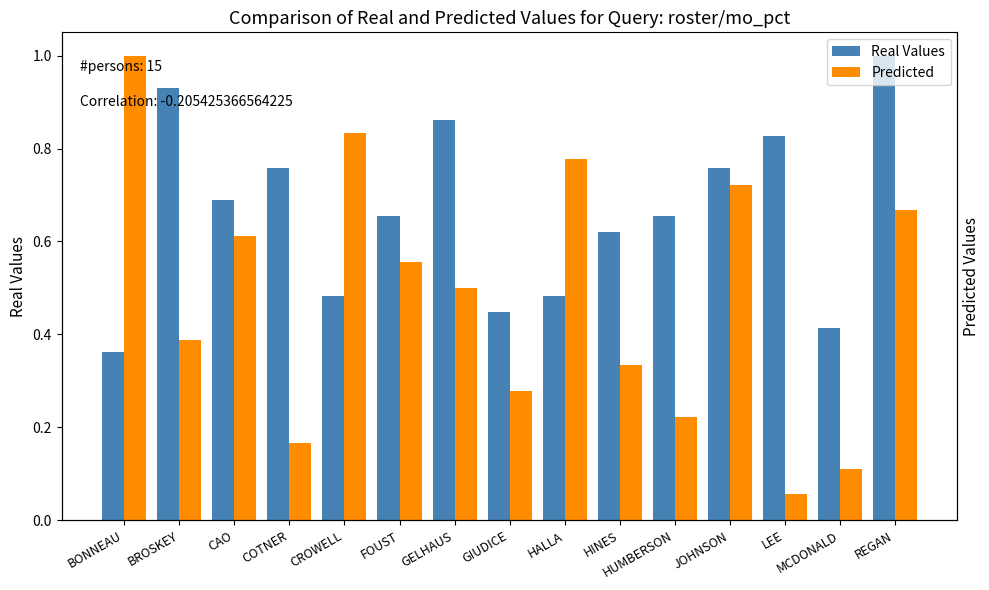

Where is Real Values nearest to the value 0?

BONNEAU